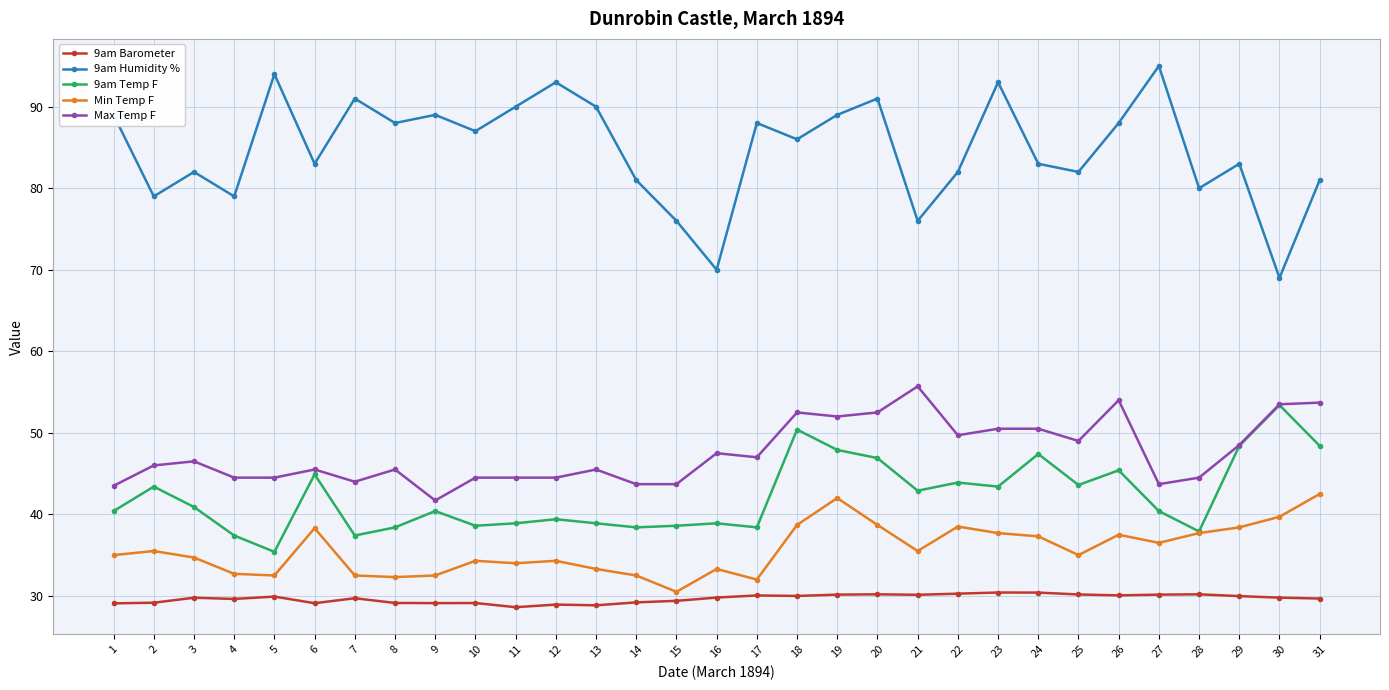

True or false: 9am Temp F has more than 1 points higher than both neighbors.

True